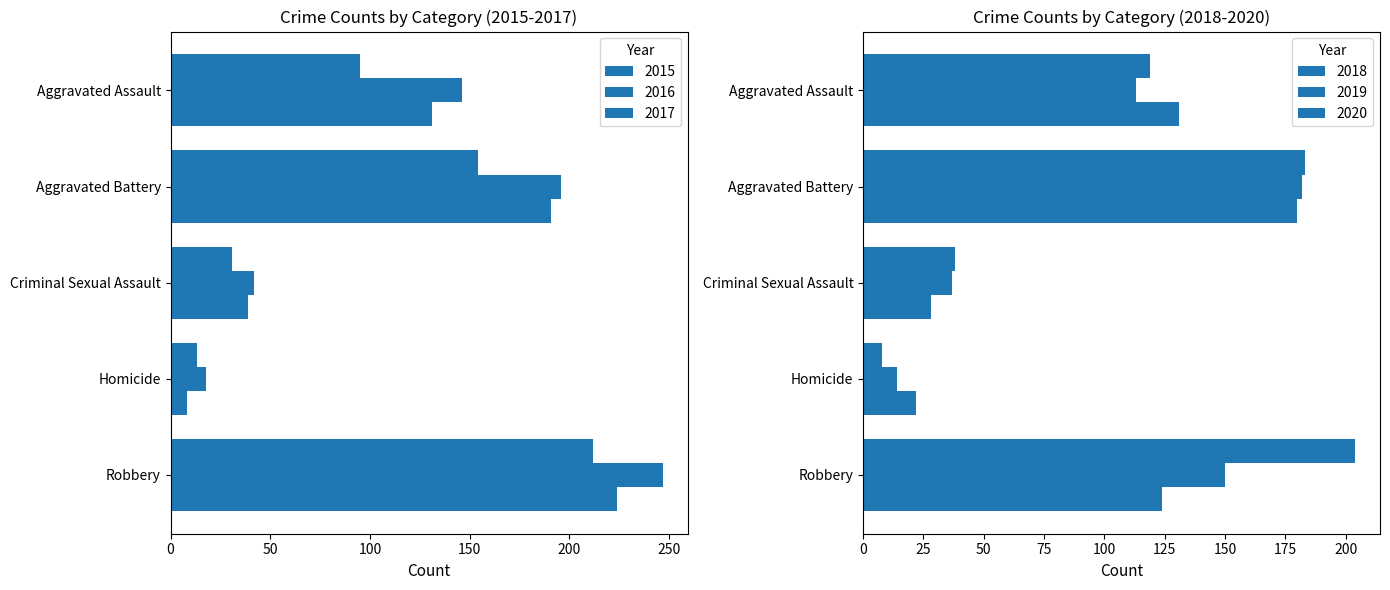

Reading left to right, transcribe all the data shown in this chart.

2015: 95	154	31	13	212
2016: 146	196	42	18	247
2017: 131	191	39	8	224
2018: 119	183	38	8	204
2019: 113	182	37	14	150
2020: 131	180	28	22	124